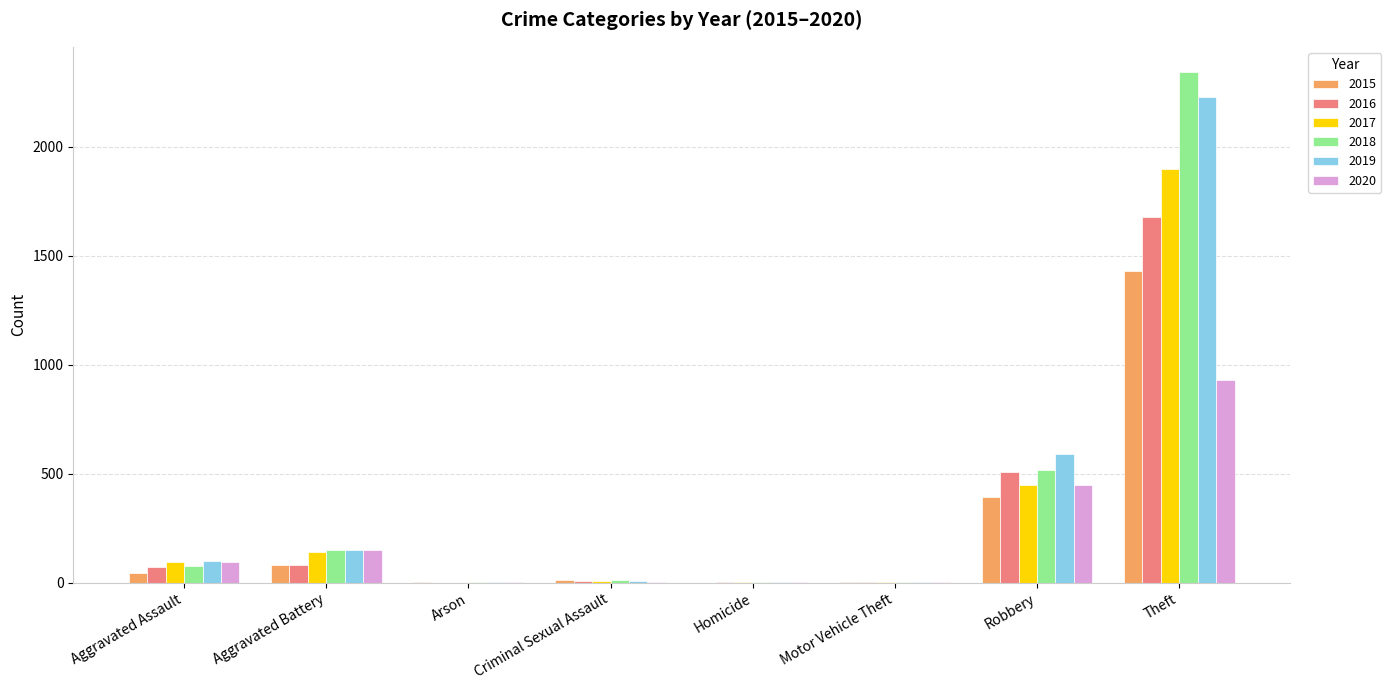

Is the value of 2018 at Criminal Sexual Assault greater than the value of 2017 at Aggravated Battery?

No